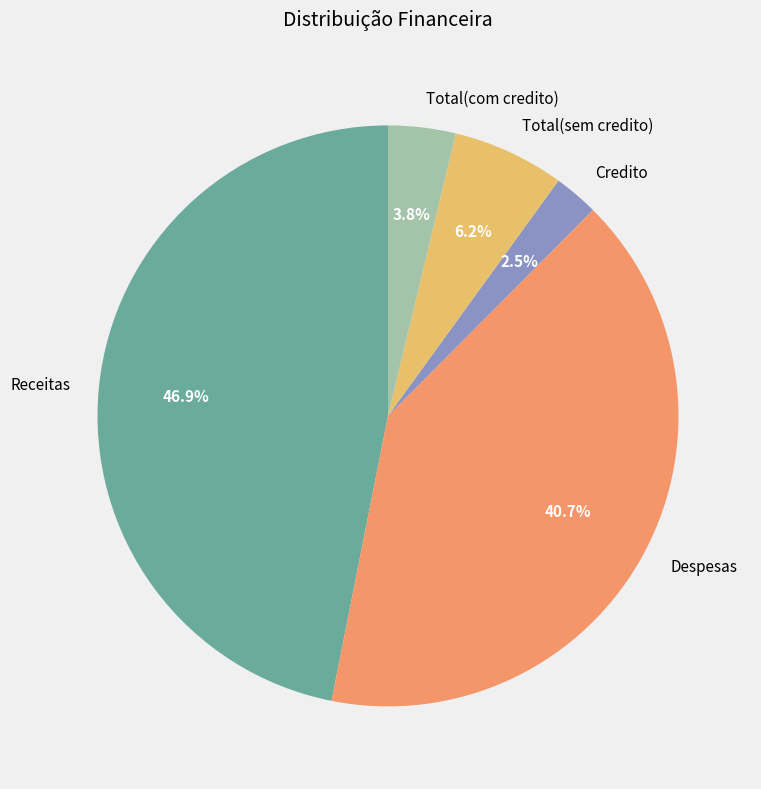

What is the ratio of the value at Receitas to the value at Despesas?

1.2